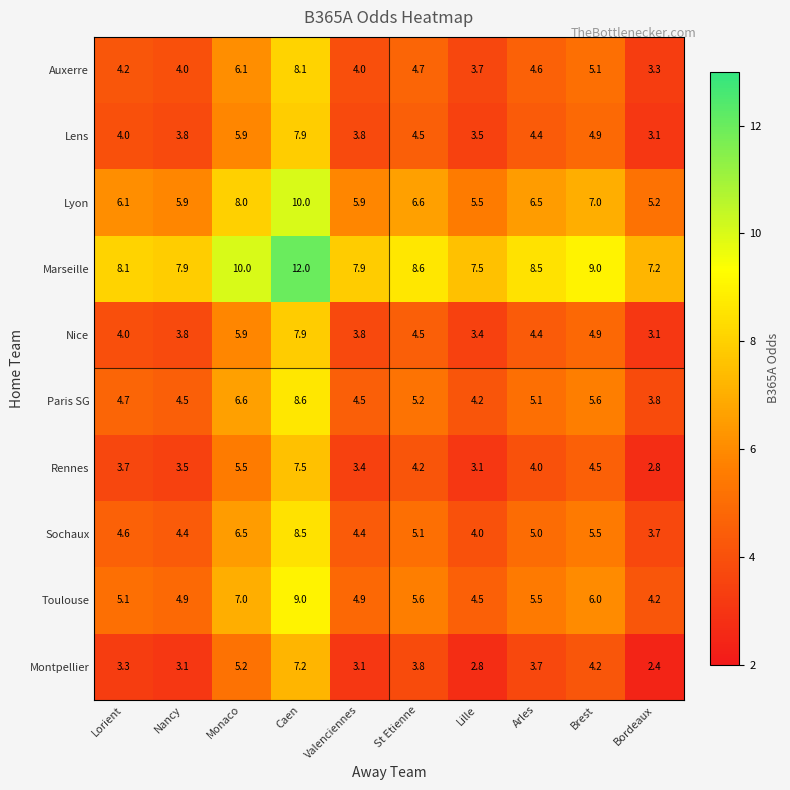

What is the difference between the Rennes values at Bordeaux and Nancy?

0.7